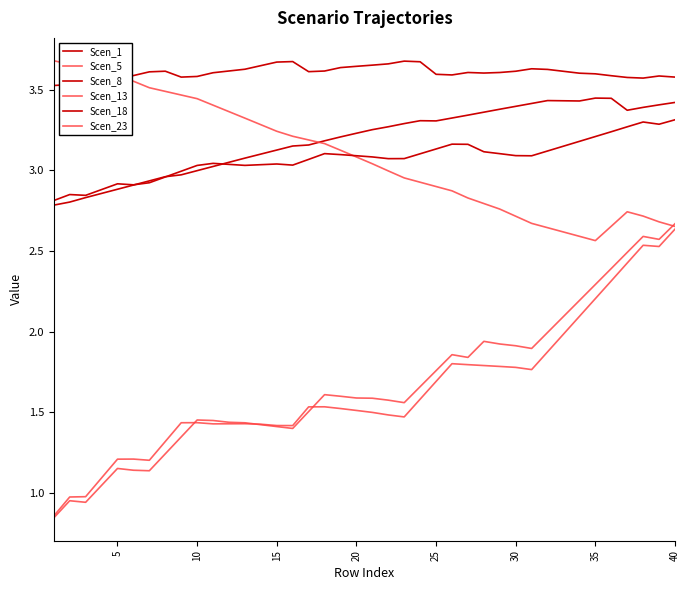

List the series in order of their peak value, highest first.

Scen_13, Scen_8, Scen_1, Scen_18, Scen_5, Scen_23